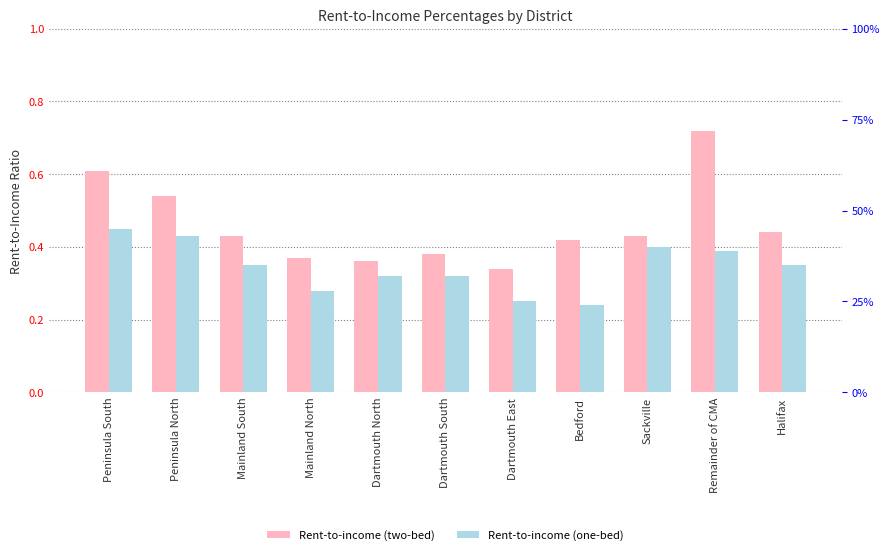

How many groups of bars are there?

11